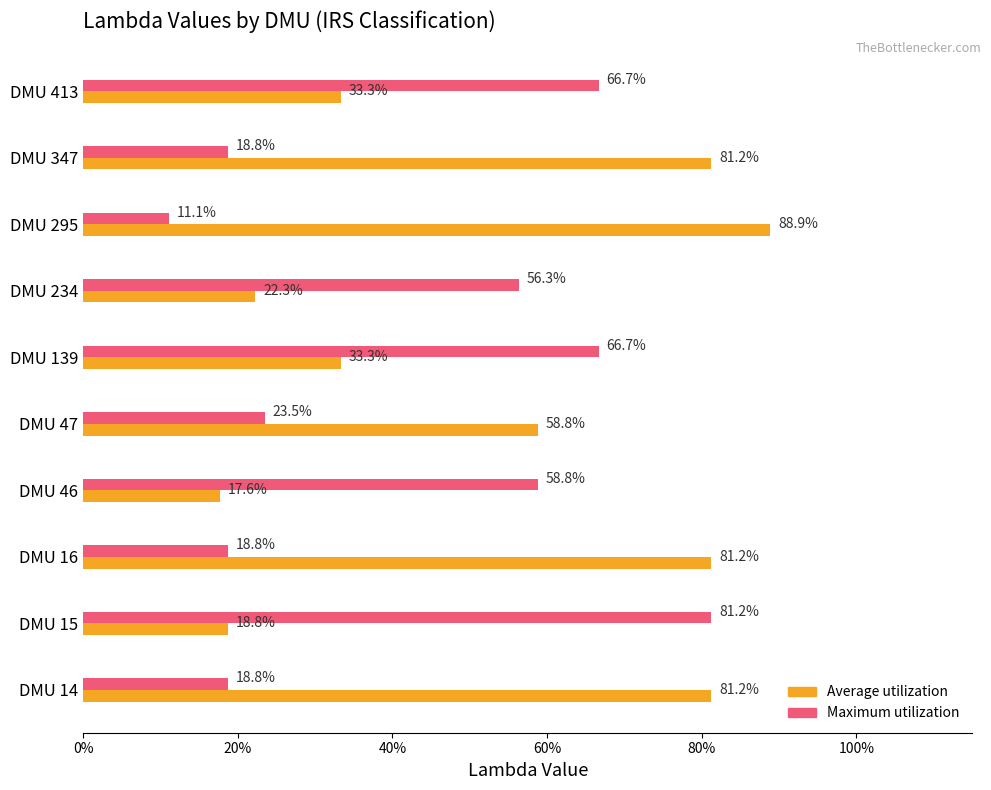

What is the lowest value of the Average utilization series?

0.2